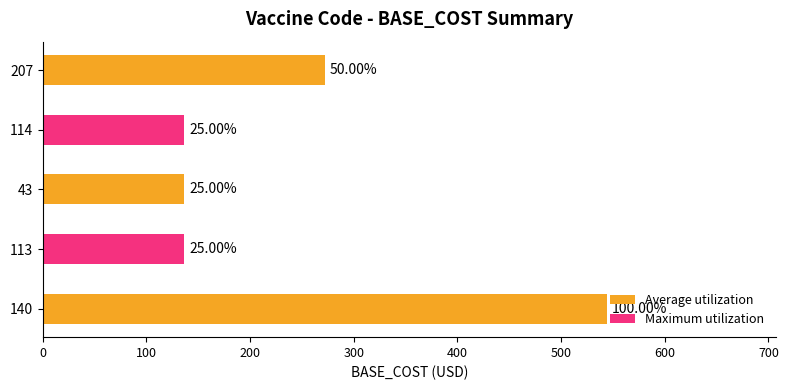

What is the difference between the maximum and minimum values?

408